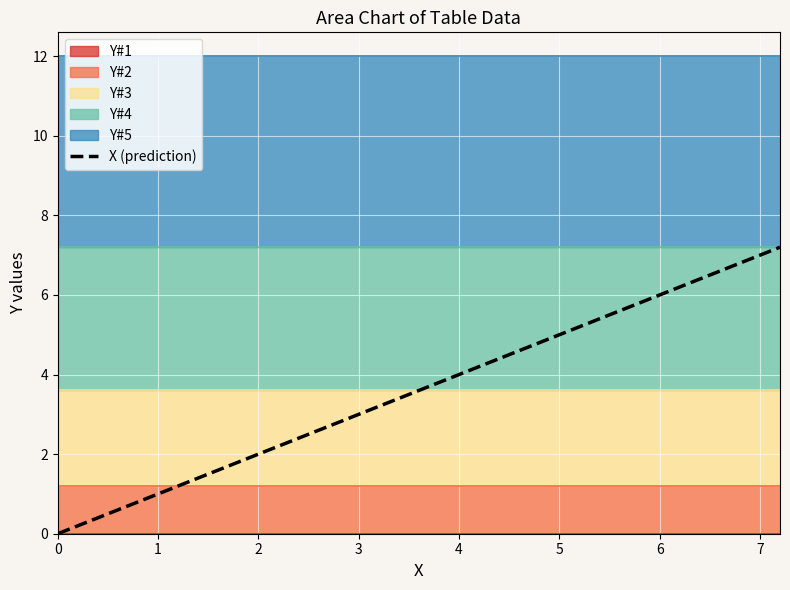

The X (prediction) series shows 2.3 at 0. True or false?

False